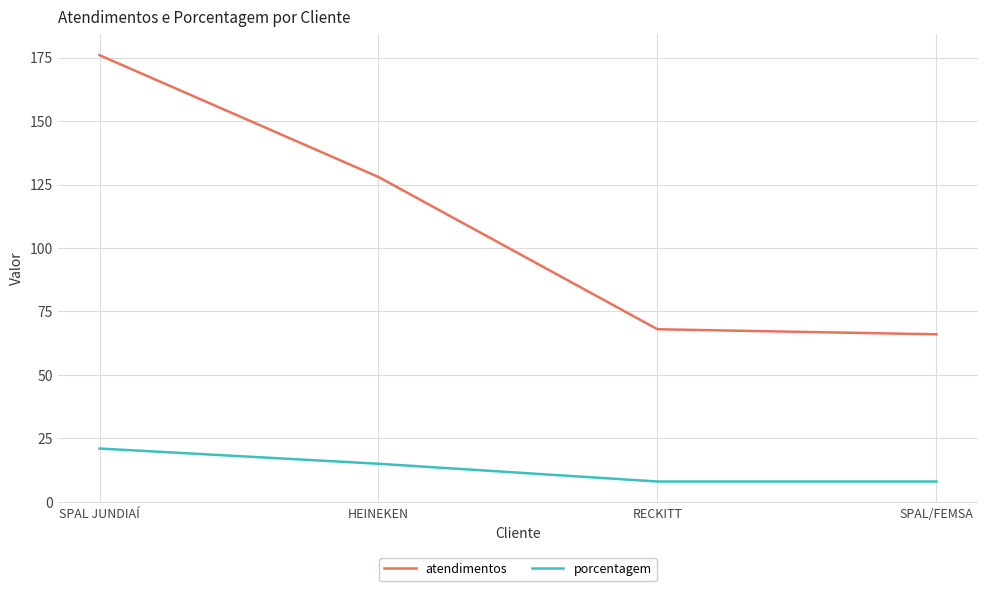

What is the sum of the porcentagem values at SPAL/FEMSA and SPAL JUNDIAÍ?

29